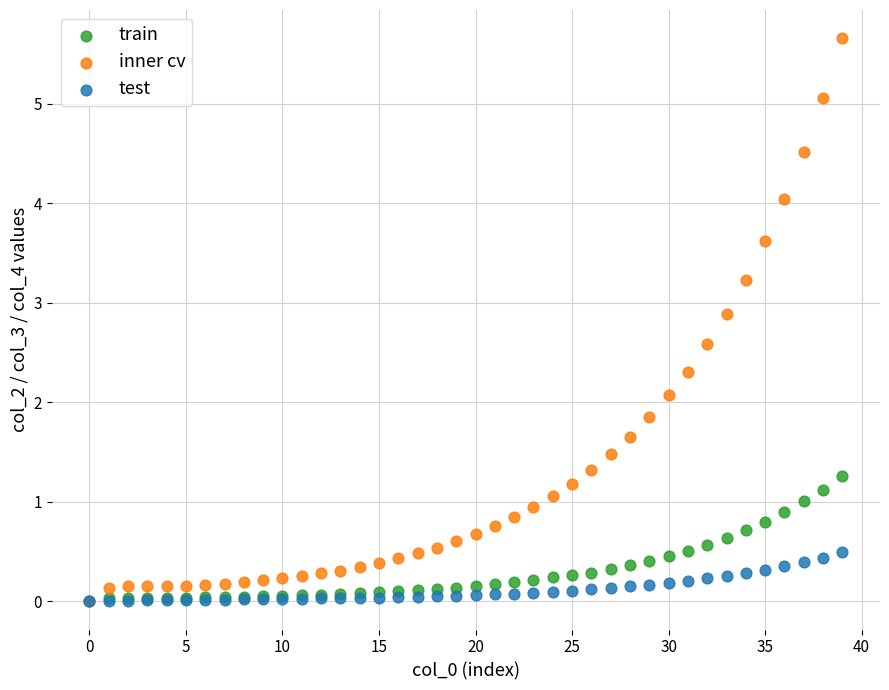

Across all series, what Y value is closest to 2?

2.1